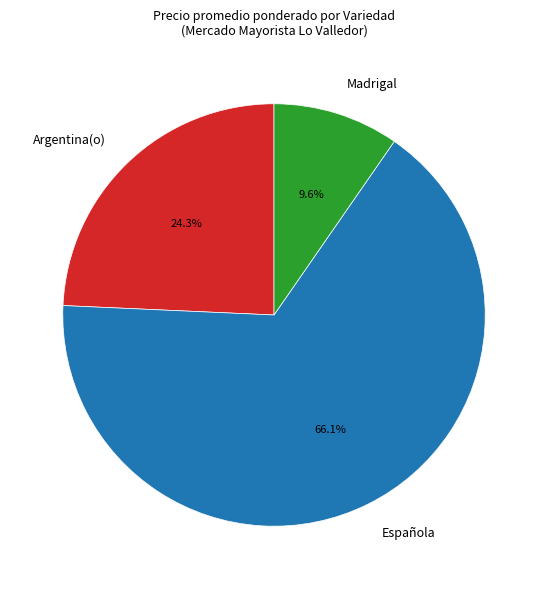

True or false: Española accounts for 17% of the total.

False